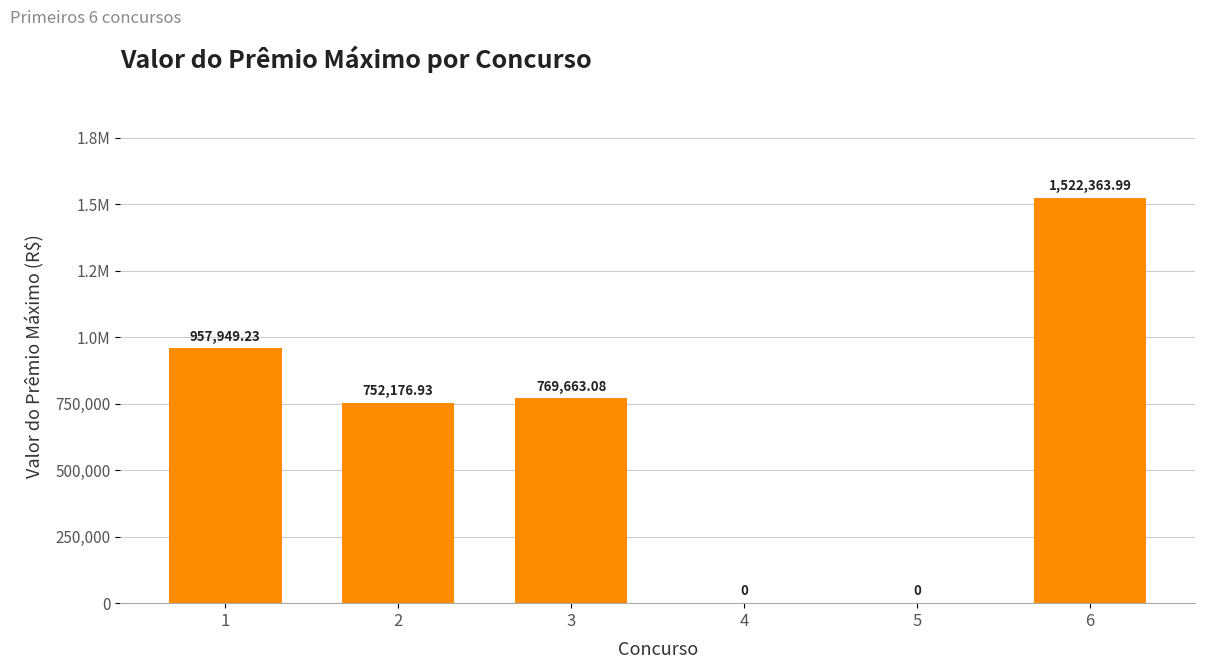

Reading right to left, extract all data points from this chart.

6=1522364.0	5=0.0	4=0.0	3=769663.1	2=752176.9	1=957949.2